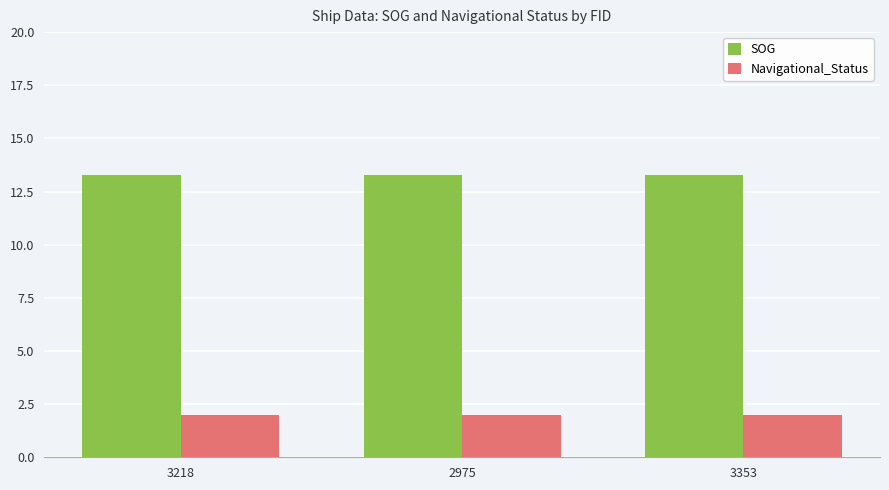

What is the value of the SOG bar at the 1st from the left?

13.3